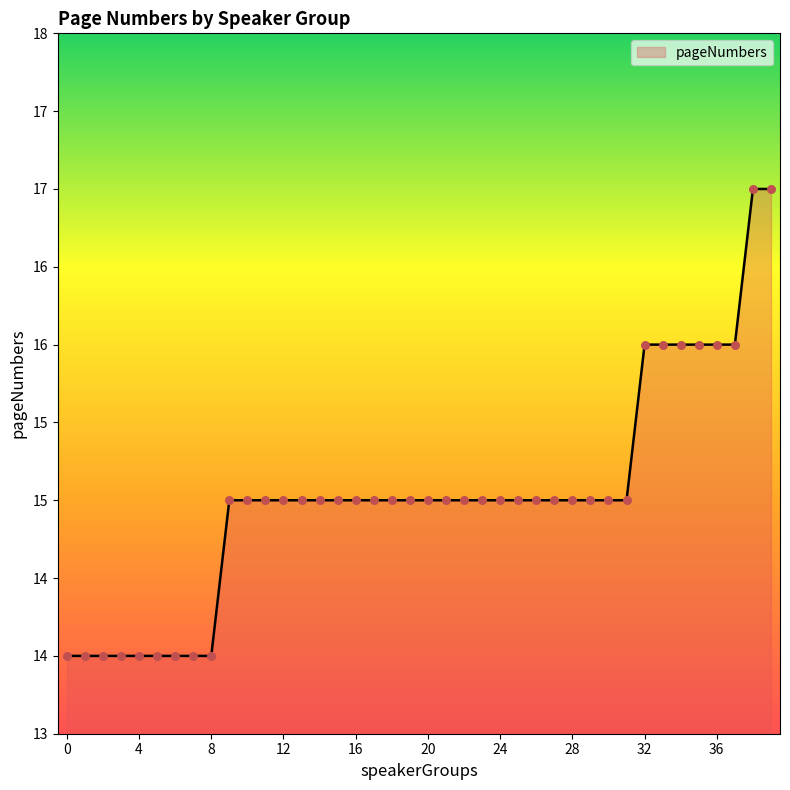

Does the chart have visible grid lines?

No